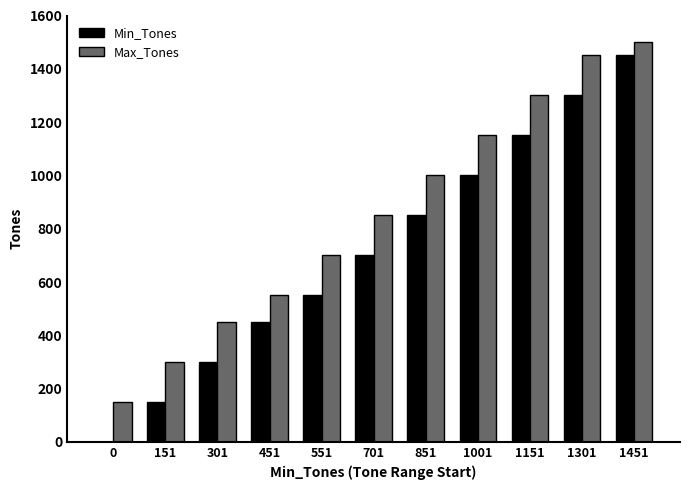

Is the value of Max_Tones at 701 greater than the value of Min_Tones at 301?

Yes